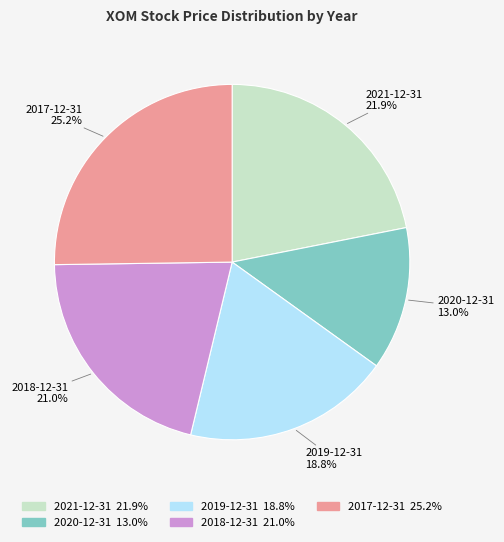

What percentage is the 2018-12-31 slice, to the nearest percent?

21%